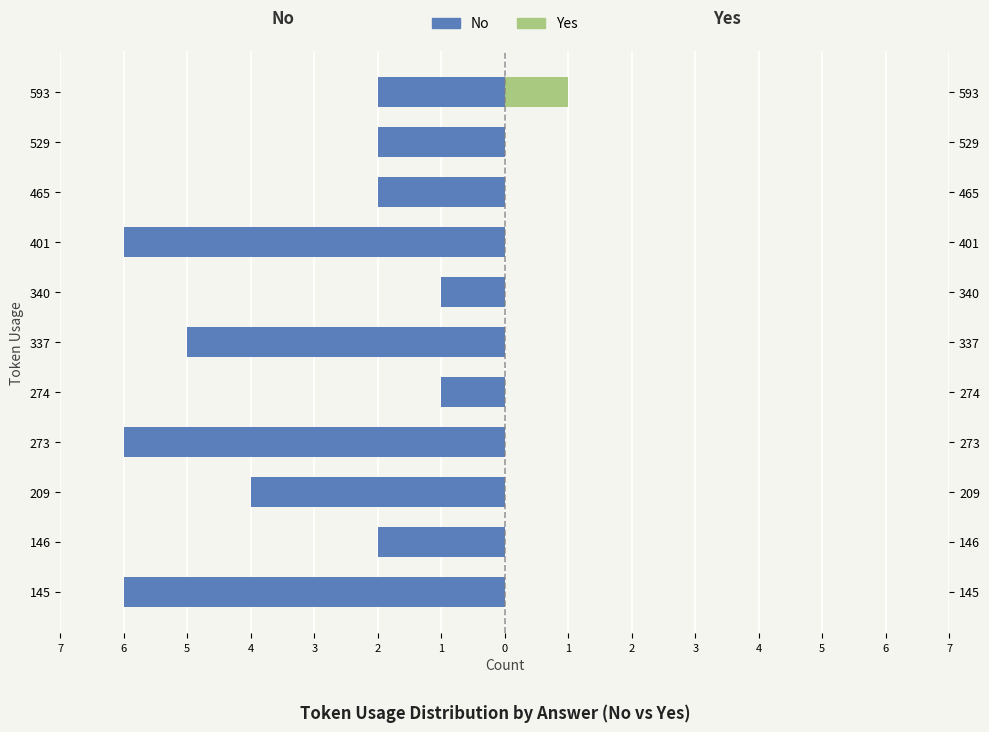

What are all the series names shown in the legend?

No, Yes